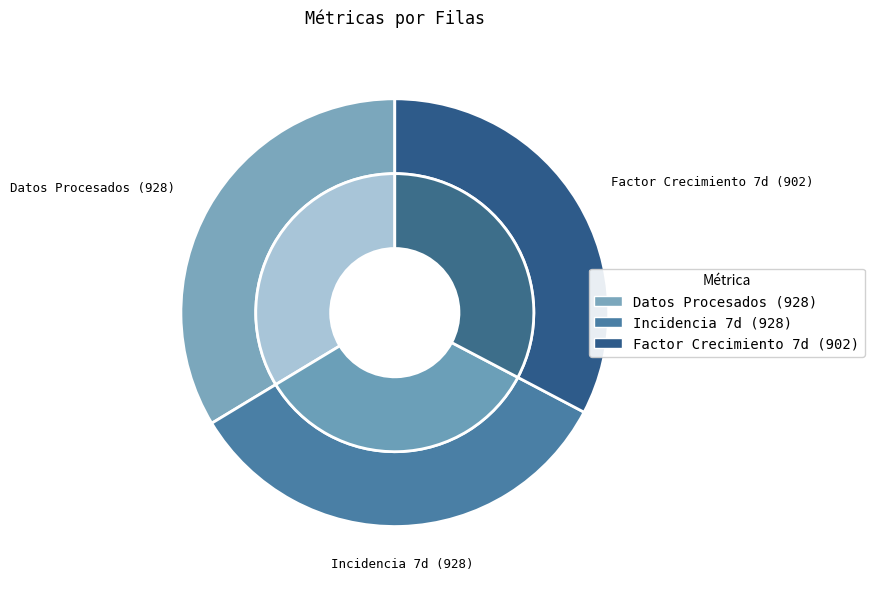

Which slice is the smallest?

Factor Crecimiento 7d